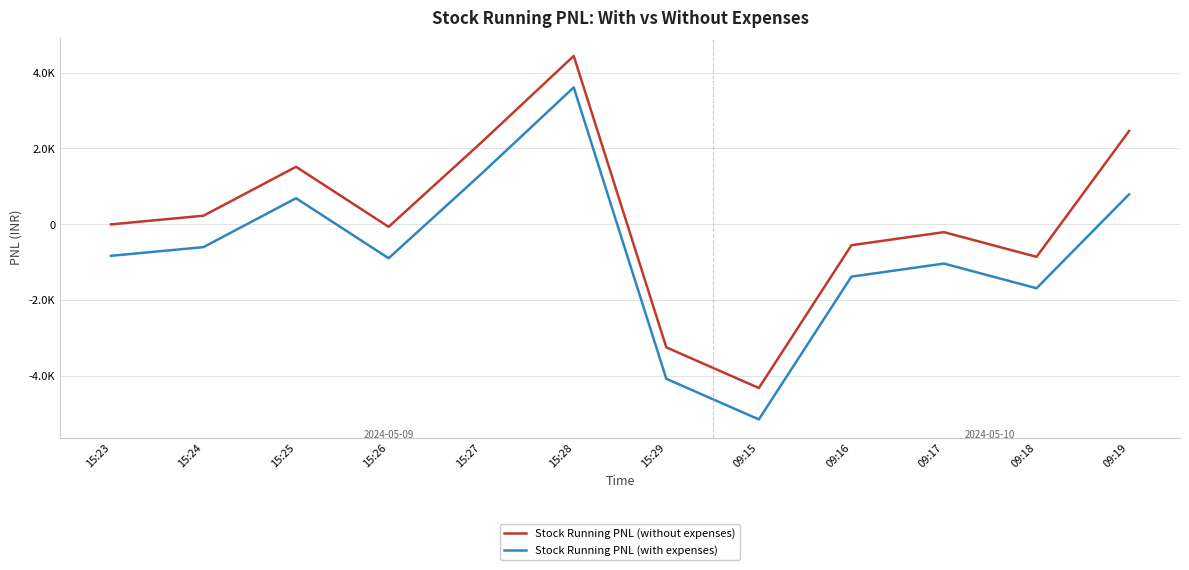

True or false: Stock Running PNL (without expenses) has a value of 4437.0 at 15:28.

True